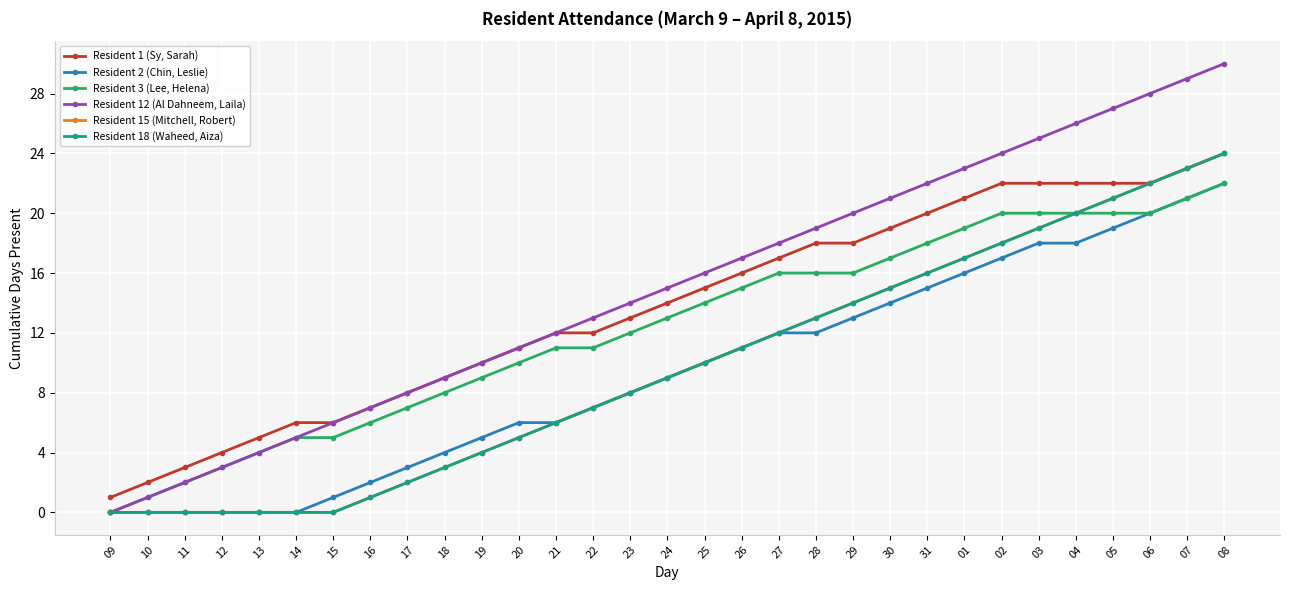

Reading left to right, what are all the values shown in this chart?

Resident 1 (Sy, Sarah): 1	2	3	4	5	6	6	7	8	9	10	11	12	12	13	14	15	16	17	18	18	19	20	21	22	22	22	22	22	23	24
Resident 2 (Chin, Leslie): 0	0	0	0	0	0	1	2	3	4	5	6	6	7	8	9	10	11	12	12	13	14	15	16	17	18	18	19	20	21	22
Resident 3 (Lee, Helena): 0	1	2	3	4	5	5	6	7	8	9	10	11	11	12	13	14	15	16	16	16	17	18	19	20	20	20	20	20	21	22
Resident 12 (Al Dahneem, Laila): 0	1	2	3	4	5	6	7	8	9	10	11	12	13	14	15	16	17	18	19	20	21	22	23	24	25	26	27	28	29	30
Resident 15 (Mitchell, Robert): 0	0	0	0	0	0	0	1	2	3	4	5	6	7	8	9	10	11	12	13	14	15	16	17	18	19	20	21	22	23	24
Resident 18 (Waheed, Aiza): 0	0	0	0	0	0	0	1	2	3	4	5	6	7	8	9	10	11	12	13	14	15	16	17	18	19	20	21	22	23	24